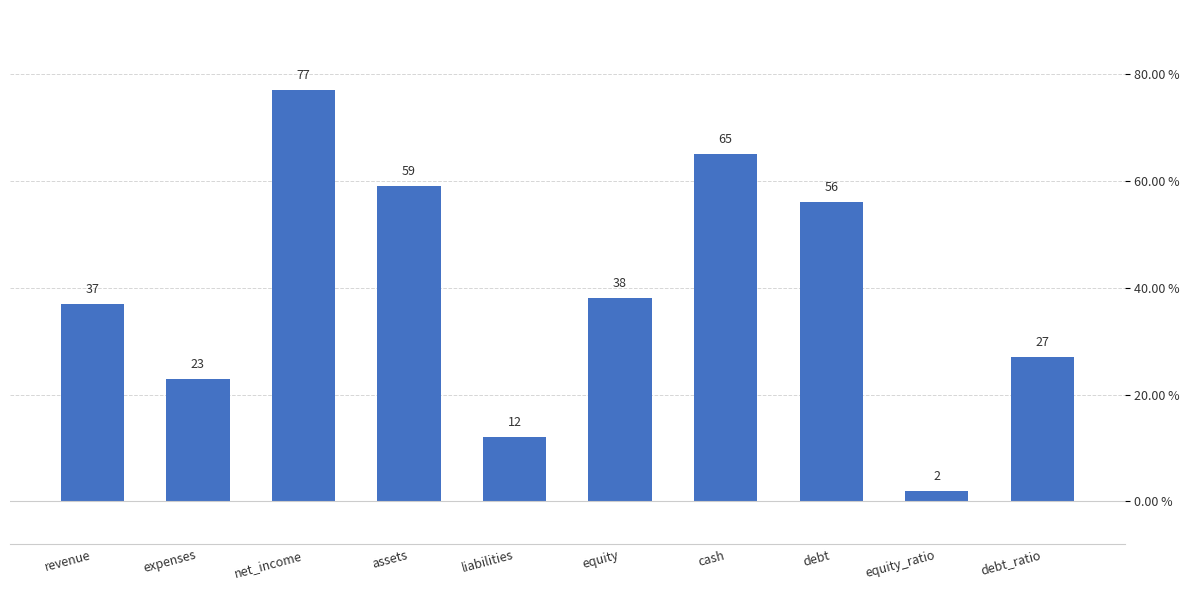

Rank the categories by value from highest to lowest.

net_income, cash, assets, debt, equity, revenue, debt_ratio, expenses, liabilities, equity_ratio